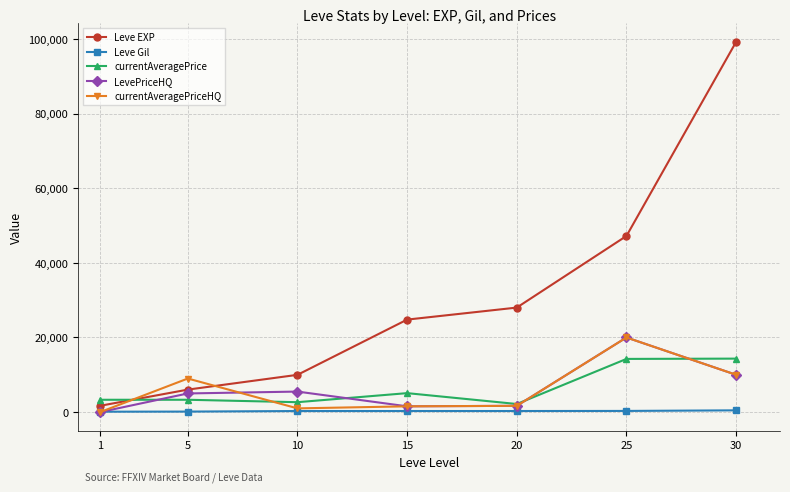

What is the approximate value of currentAveragePrice at 5, to the nearest 10?

3310